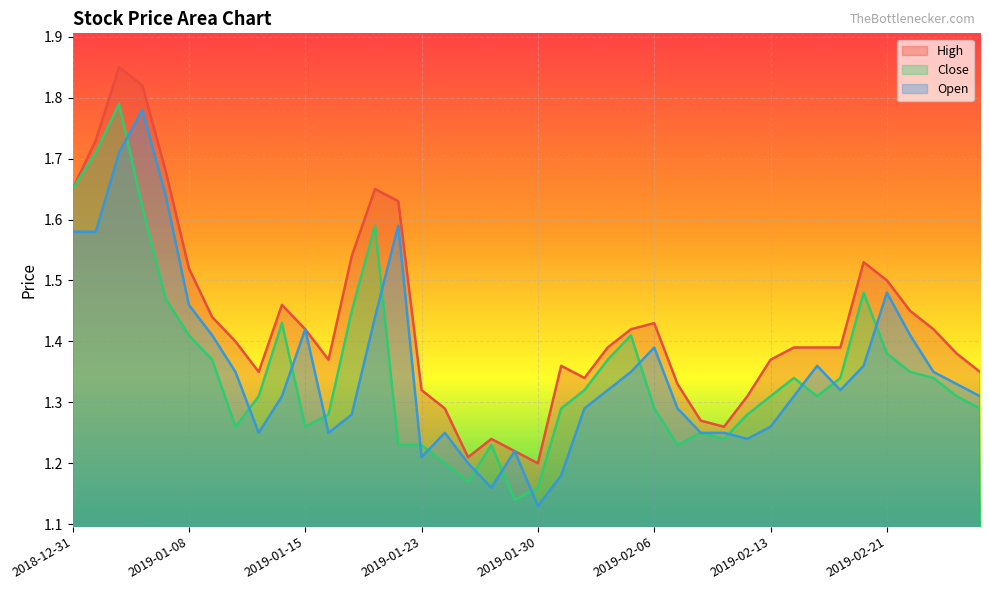

At how many categories does at least one series exceed 1?

40